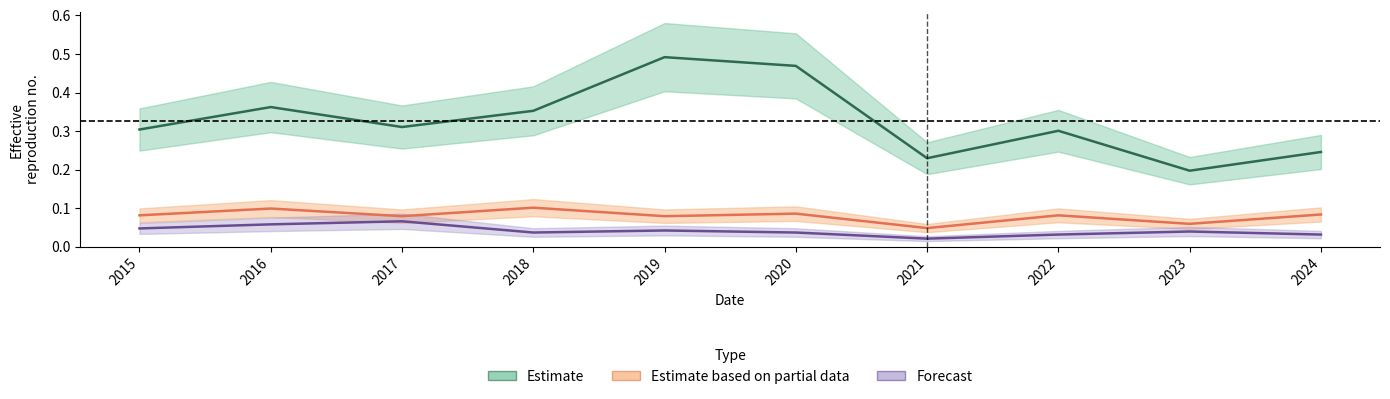

Rank the series by their maximum value, from highest to lowest.

Estimate, Estimate based on partial data, Forecast